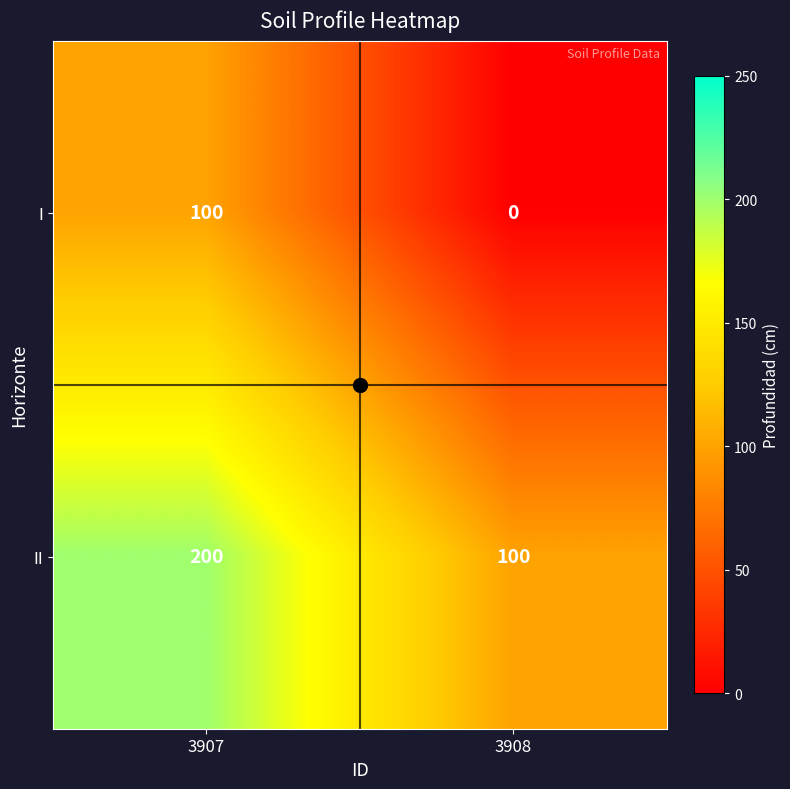

Which category has the lowest value in the II series?

3908